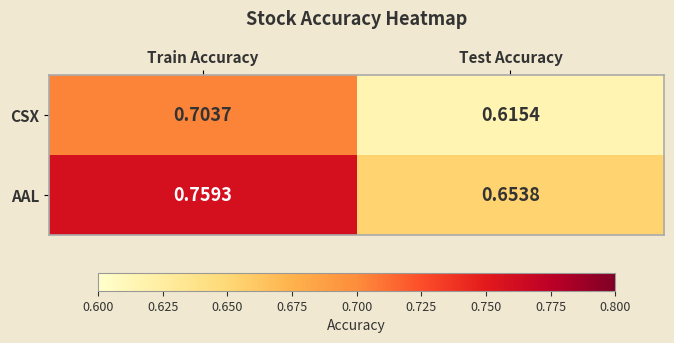

At which label does AAL reach its peak?

Train Accuracy